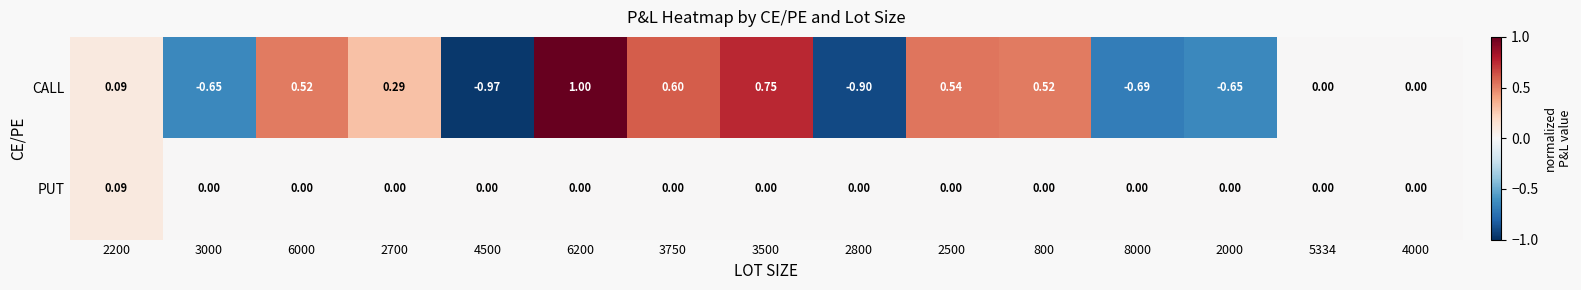

At 2500, list the series in order from smallest to largest.

PUT, CALL